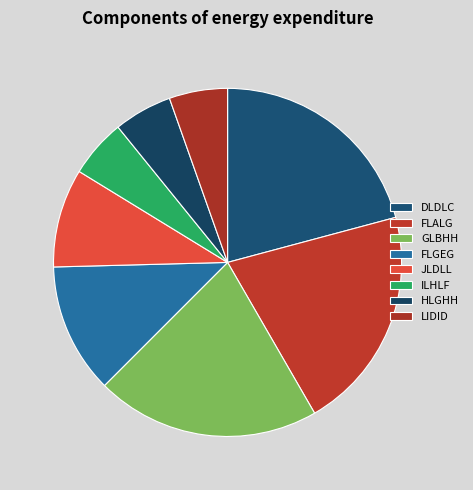

Does any single category account for the majority?

No